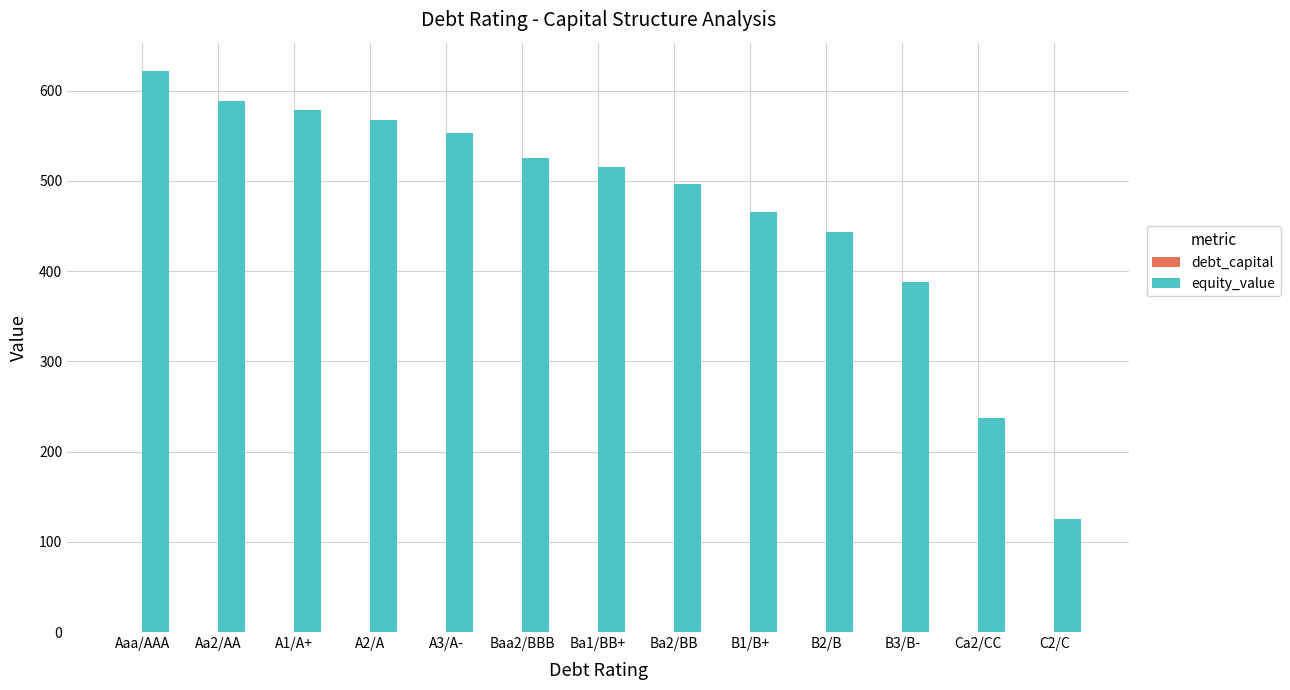

Which category has the highest value across all series?

Aaa/AAA